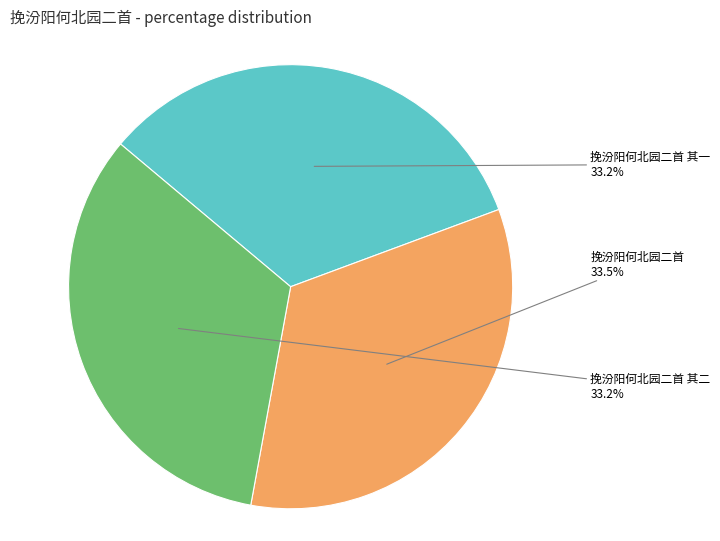

To the nearest percent, what is the average slice percentage?

33%